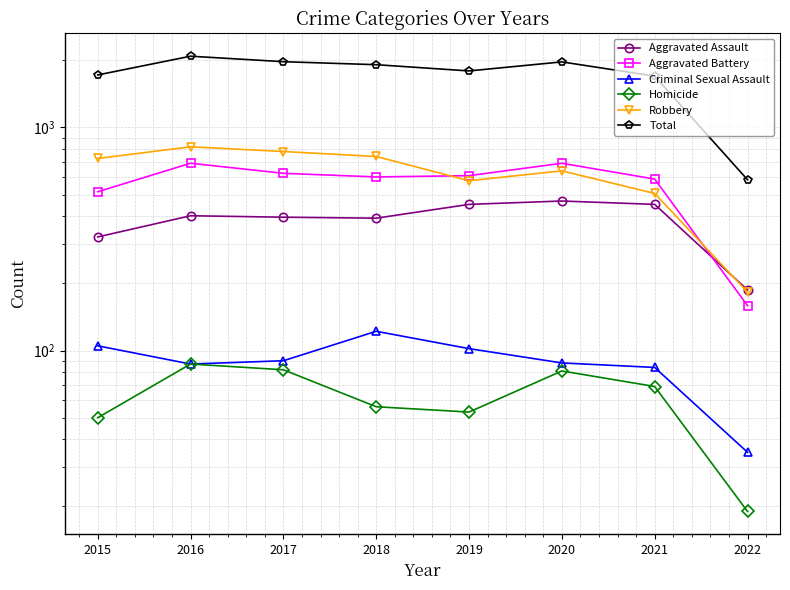

Reading left to right, what are all the values shown in this chart?

Aggravated Assault: 2015=323	2016=402	2017=396	2018=392	2019=452	2020=468	2021=452	2022=187
Aggravated Battery: 2015=515	2016=691	2017=623	2018=600	2019=608	2020=691	2021=587	2022=159
Criminal Sexual Assault: 2015=105	2016=87	2017=90	2018=122	2019=102	2020=88	2021=84	2022=35
Homicide: 2015=50	2016=87	2017=82	2018=56	2019=53	2020=81	2021=69	2022=19
Robbery: 2015=726	2016=819	2017=780	2018=741	2019=577	2020=639	2021=506	2022=183
Total: 2015=1719	2016=2086	2017=1971	2018=1911	2019=1792	2020=1967	2021=1698	2022=583